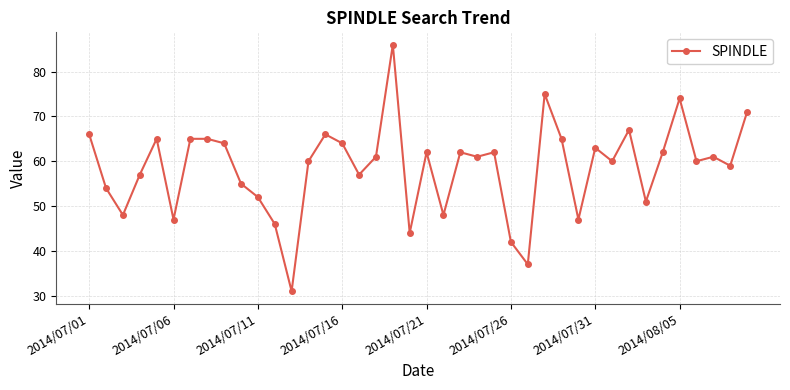

What is the smallest value displayed?

31